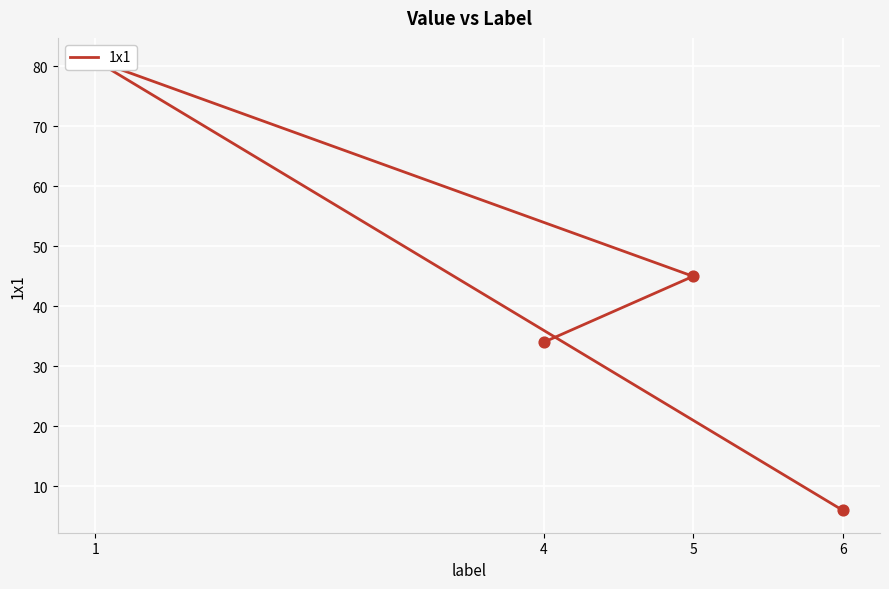

Which has a higher value, 1 or 4?

1